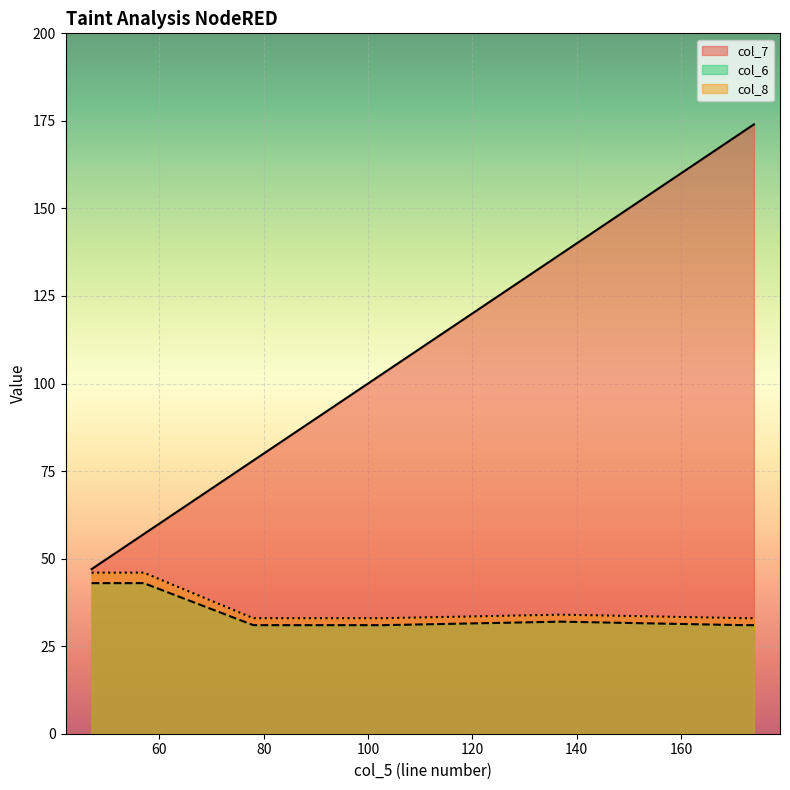

What is the difference between the maximum and minimum values in the col_6 series?

12